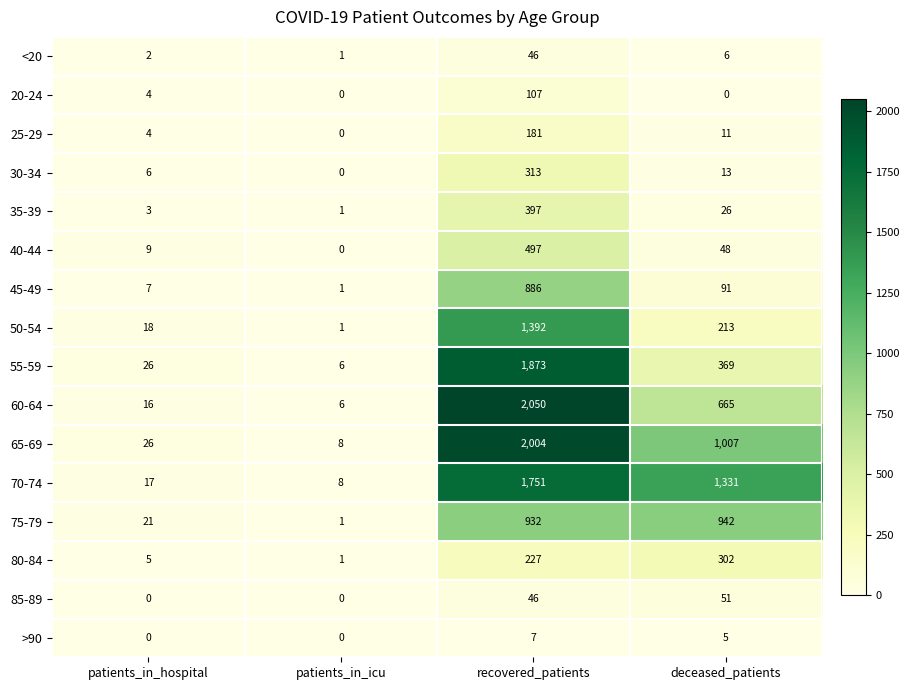

What is the difference between the highest and lowest values at patients_in_icu?

8